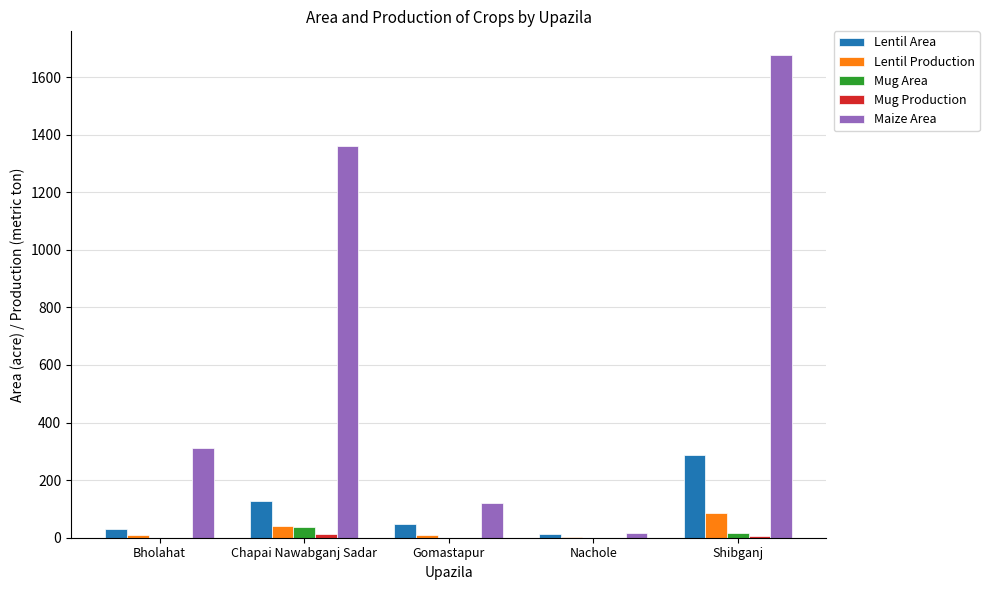

Is it true that Mug Area equals 38 at Chapai Nawabganj Sadar?

True